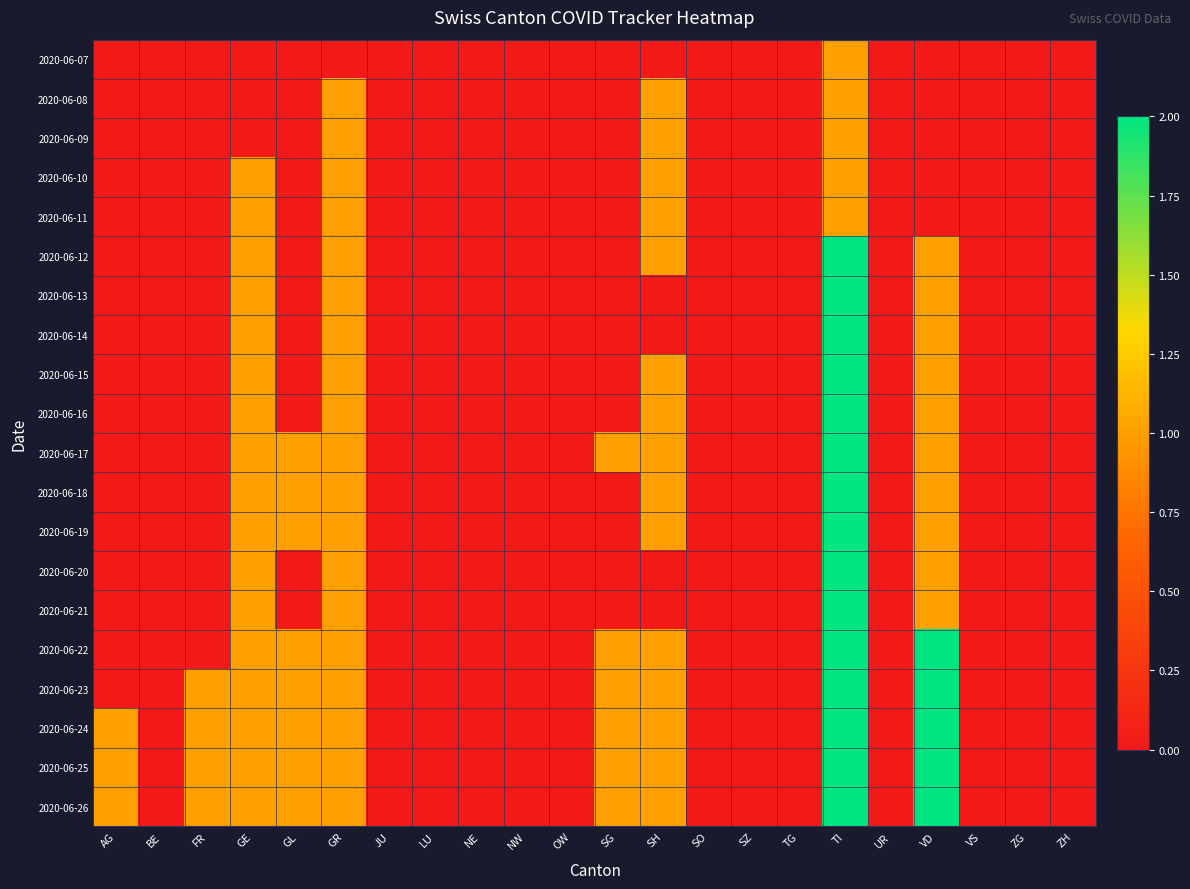

At how many categories does at least one series exceed 0?

9